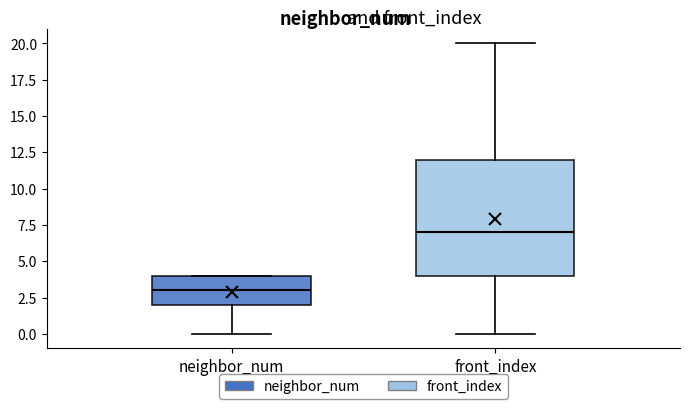

Reading left to right, read every box against the y-axis: the position of its median line, the range the box covers, and the ends of its whiskers. The values are not printed on the chart, so give them approximately, as read against the axis.

neighbor_num: median 3, box 2 to 4, whiskers 0 to 4
front_index: median 7, box 4 to 12, whiskers 0 to 20